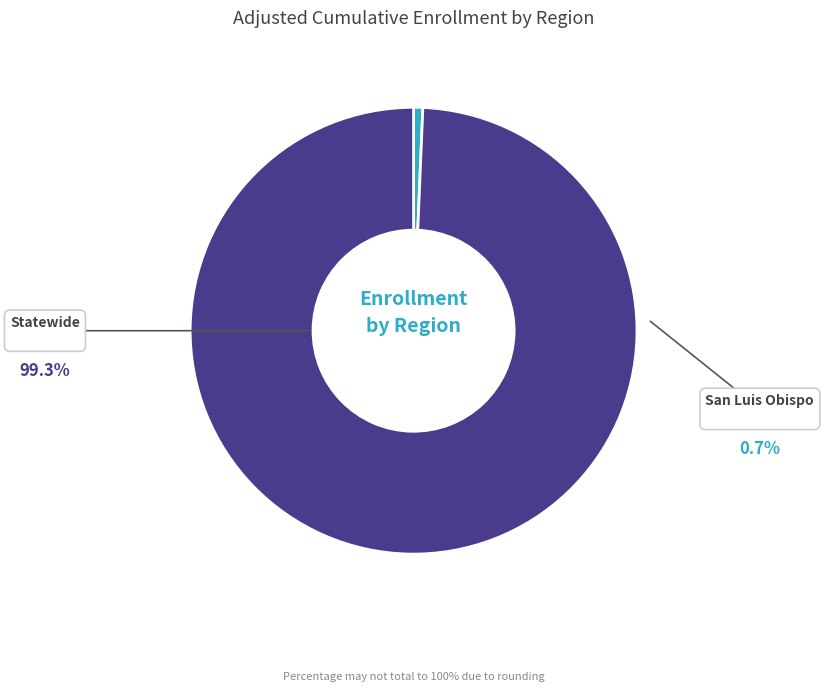

Which category has the biggest portion of the pie?

Statewide